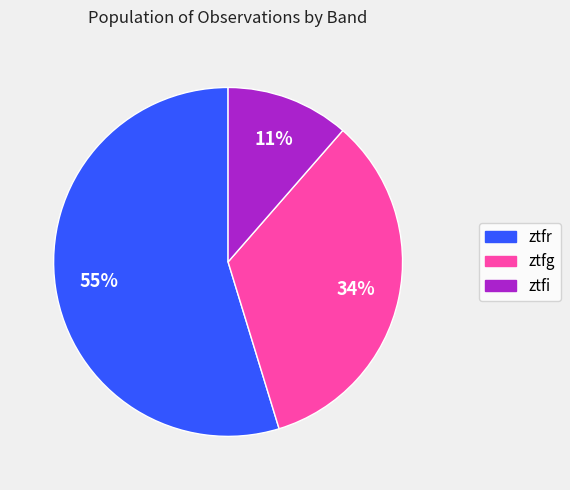

To the nearest percent, what is the average slice percentage?

33%